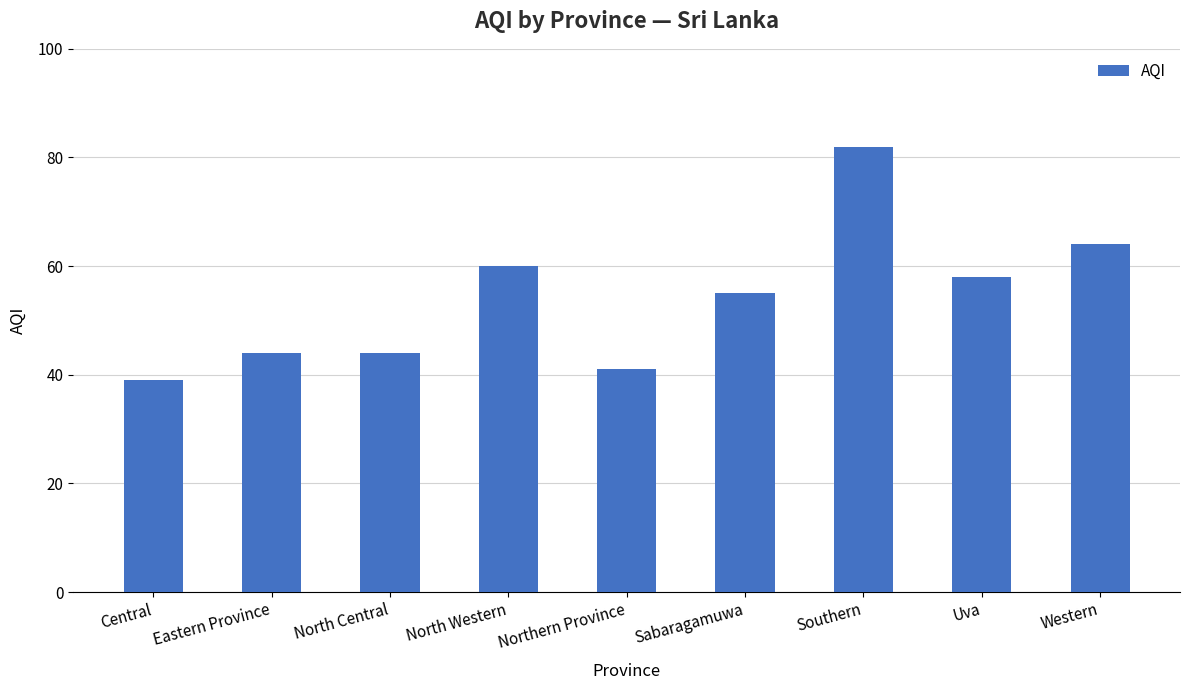

Is it true that the value at Central is 39?

True